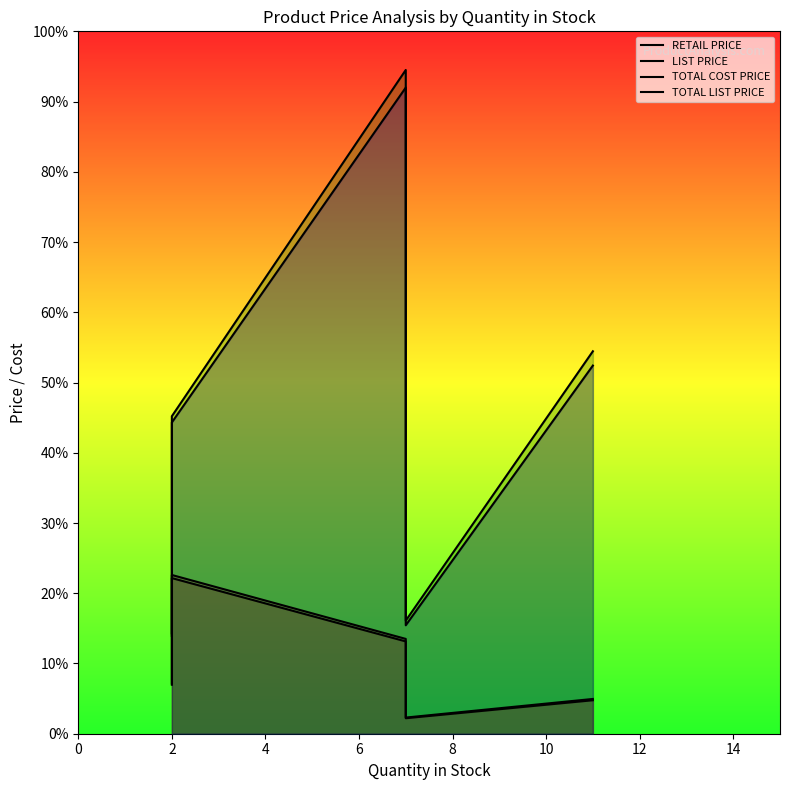

True or false: RETAIL PRICE and TOTAL LIST PRICE intersect in this chart.

False